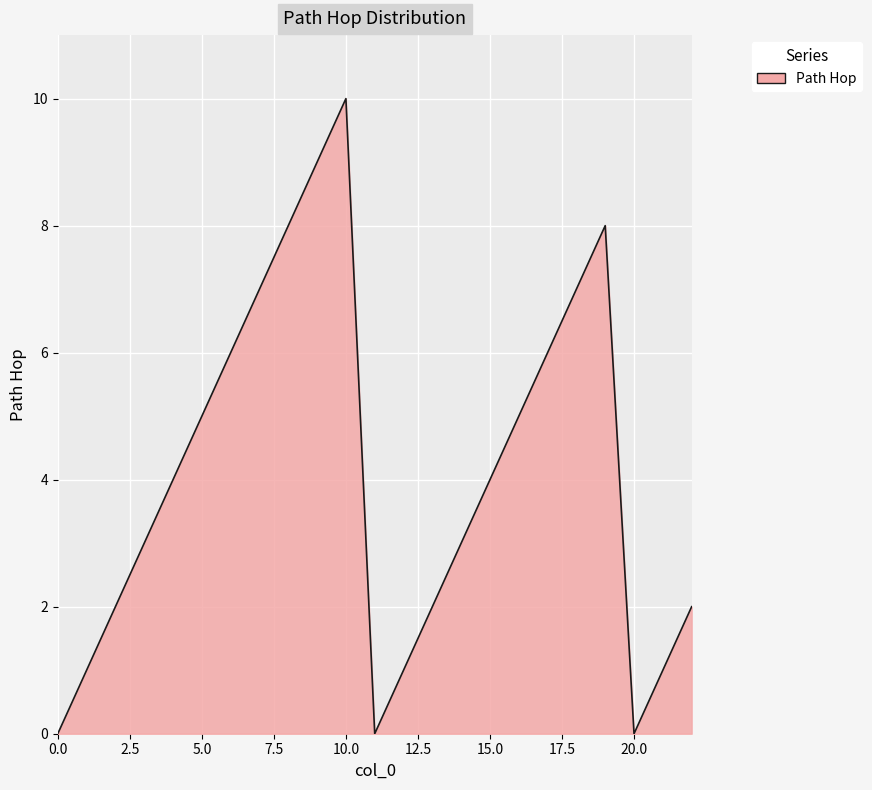

What is the maximum value shown in the chart?

10